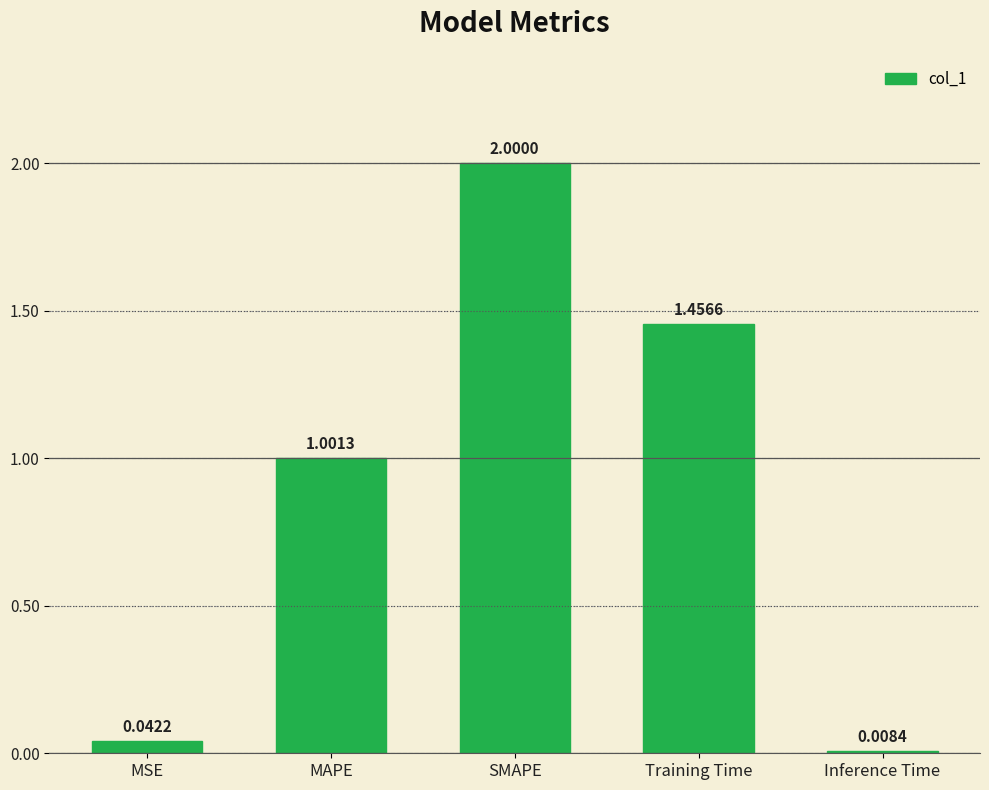

At which category does the chart reach its minimum across all series?

Inference Time